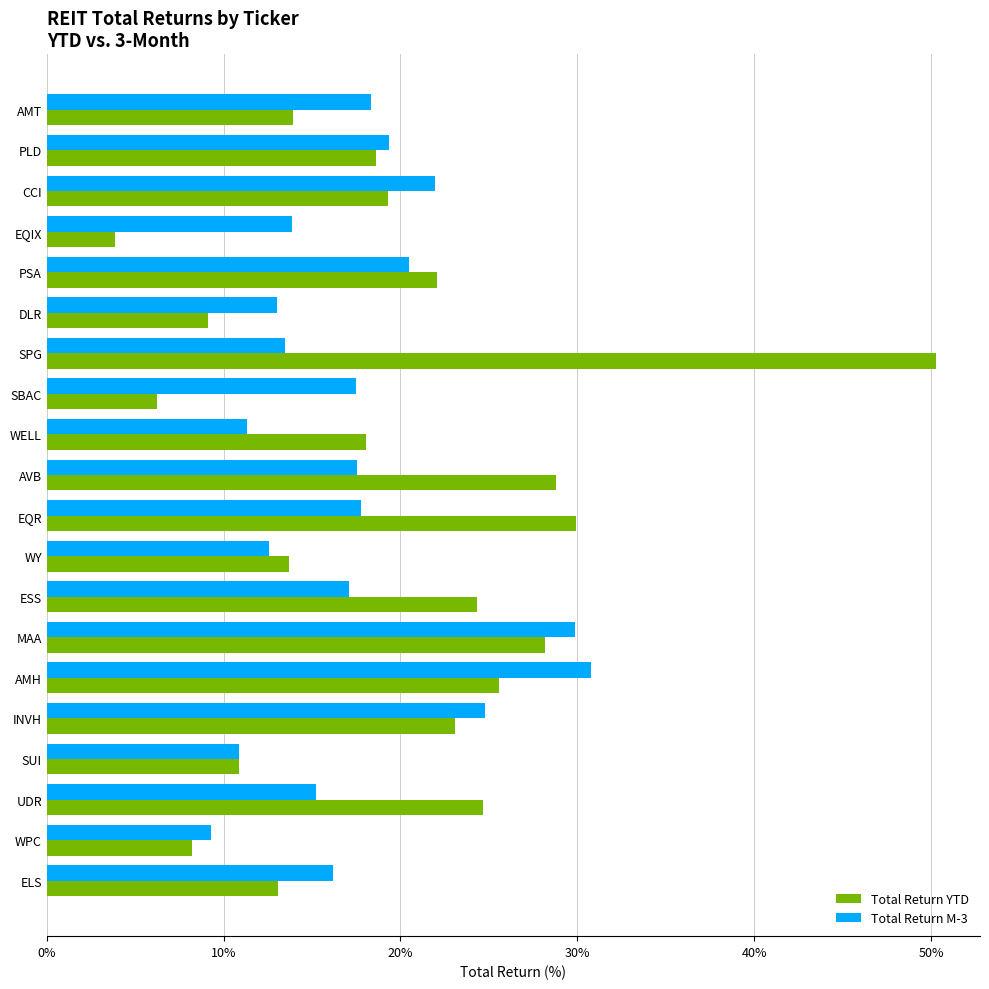

List the series in order of their peak value, highest first.

Total Return YTD, Total Return M-3